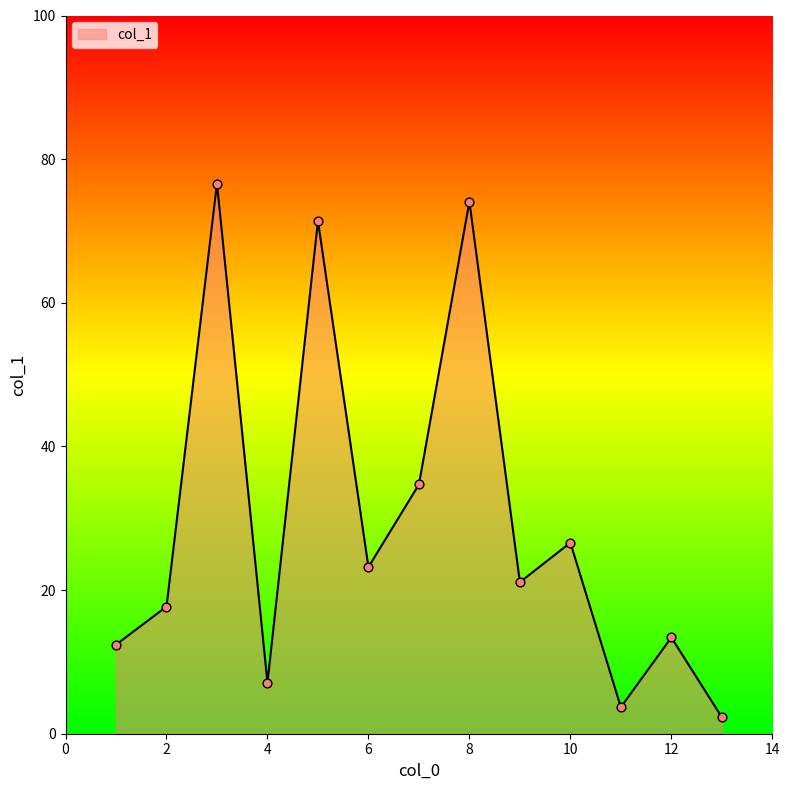

What is the smallest value displayed?

2.3